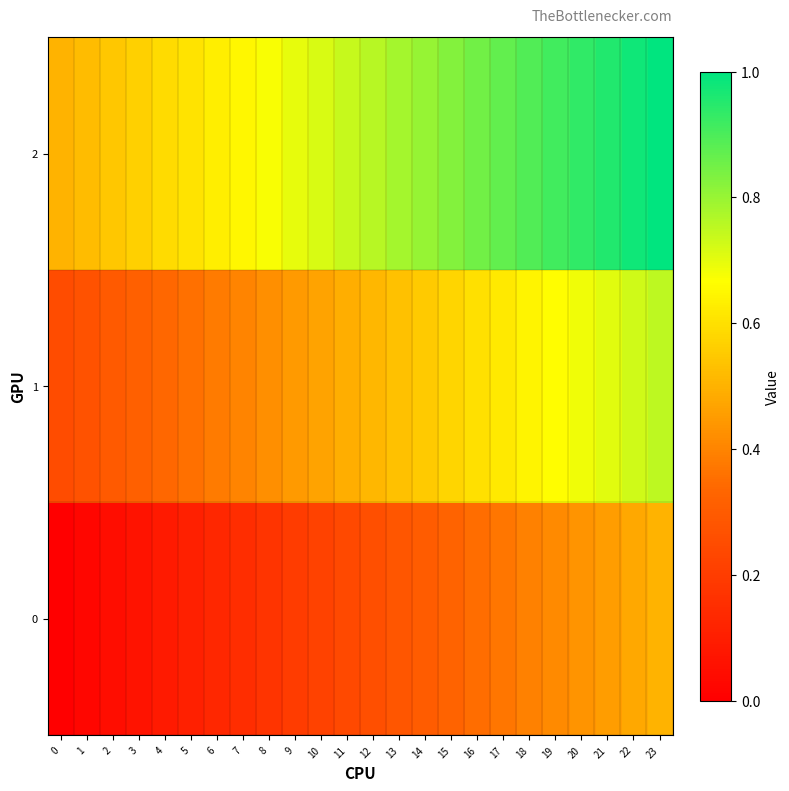

Which has a higher value, 8 or 9?

9